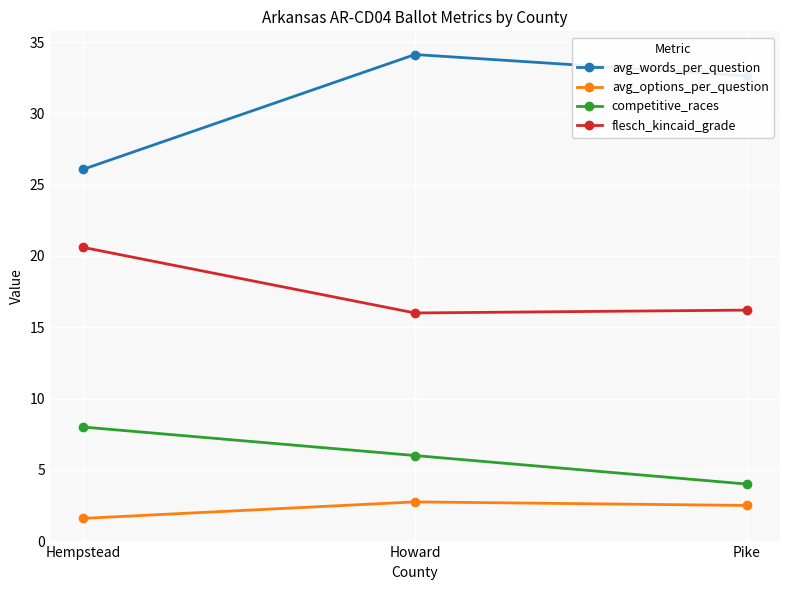

Between Hempstead and Howard, which series saw the biggest shift?

avg_words_per_question